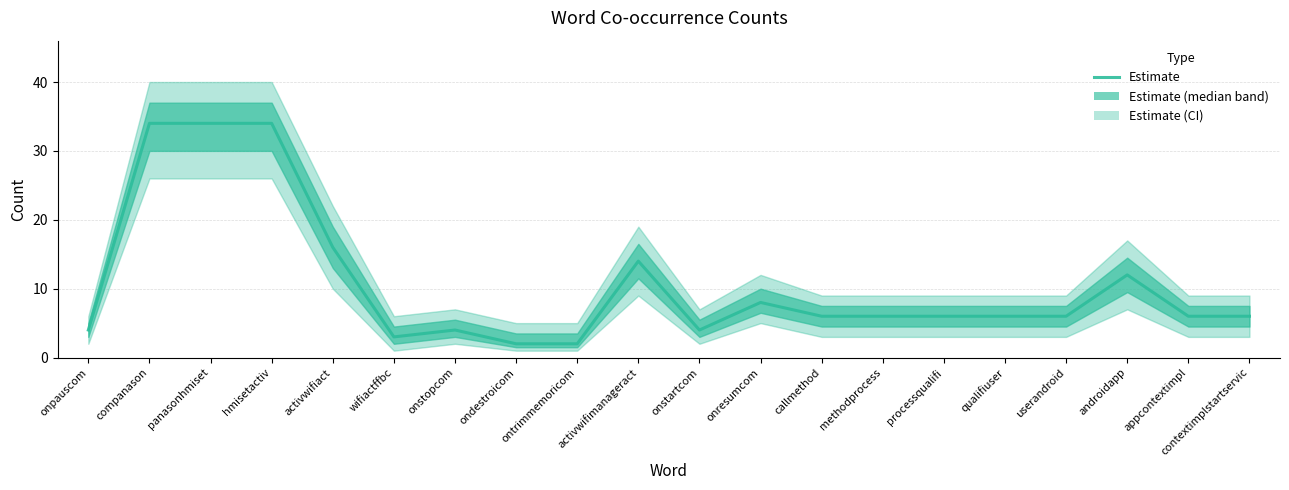

Reading left to right, what are all the values shown in this chart?

onpauscom=4	companason=34	panasonhmiset=34	hmisetactiv=34	activwifiact=16	wifiactffbc=3	onstopcom=4	ondestroicom=2	ontrimmemoricom=2	activwifimanageract=14	onstartcom=4	onresumcom=8	callmethod=6	methodprocess=6	processqualifi=6	qualifiuser=6	userandroid=6	androidapp=12	appcontextimpl=6	contextimplstartservic=6